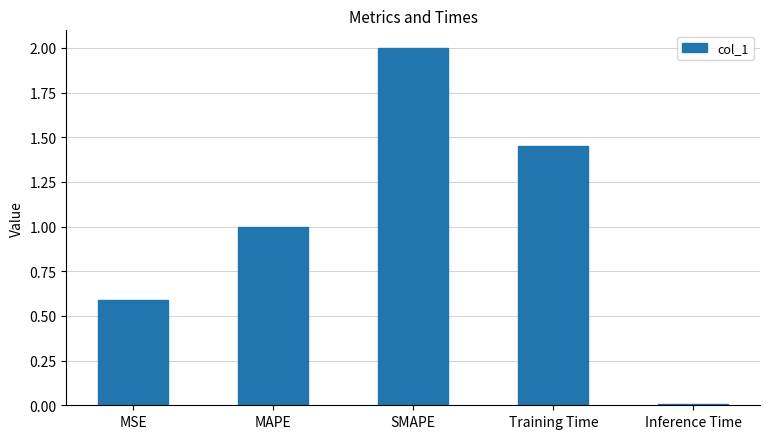

What is the label of the 3rd bar from the right?

SMAPE